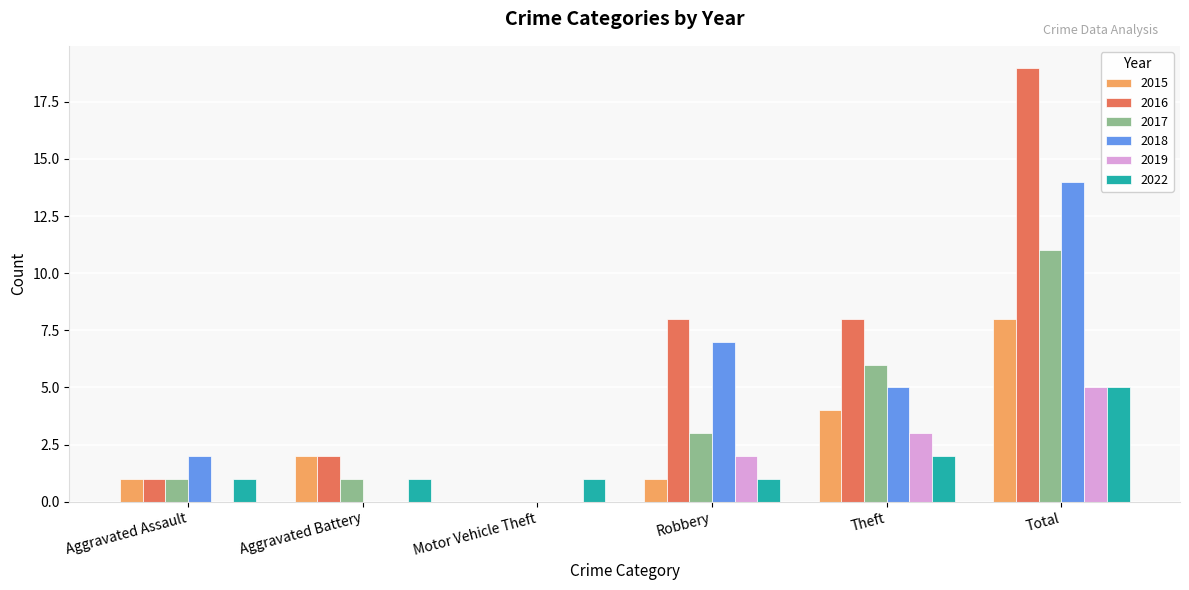

What is the greatest value displayed?

19